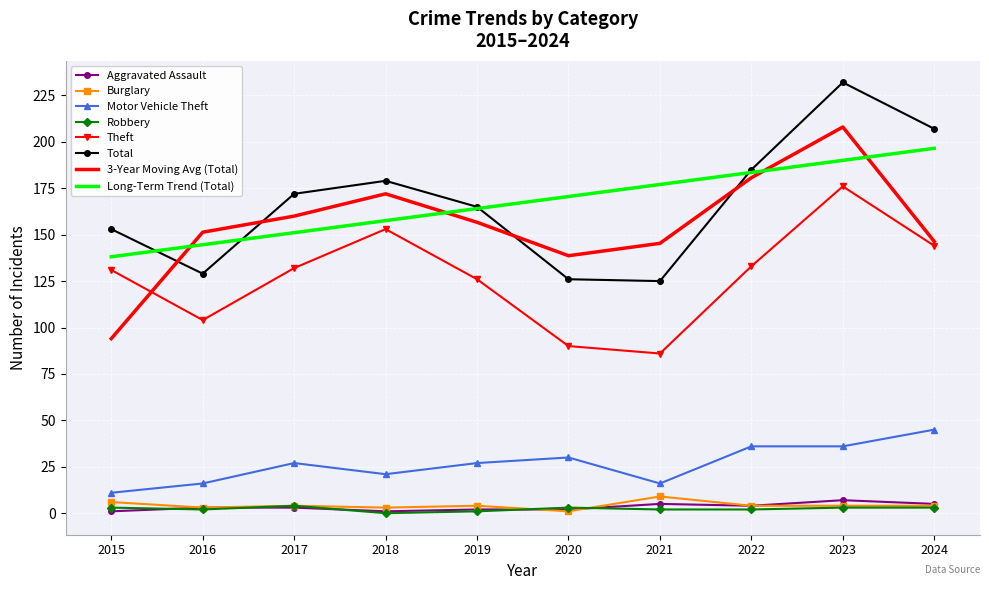

What is the highest value of the Aggravated Assault series?

7.0